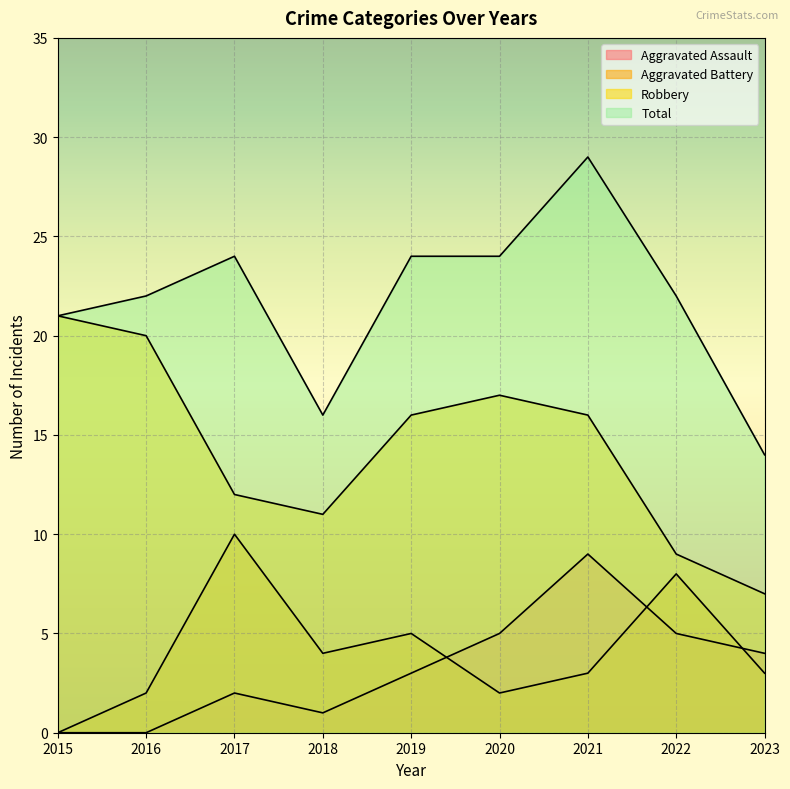

True or false: Aggravated Assault has a value of 1 at 2019.

False